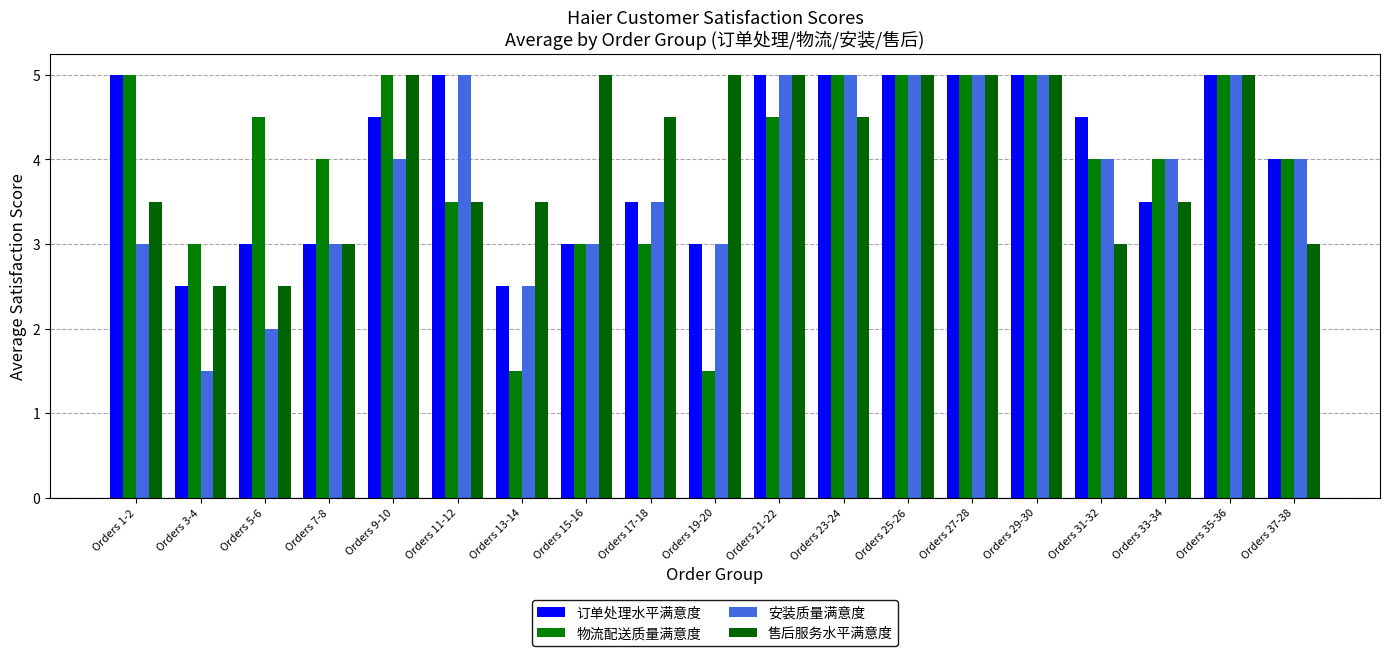

What is the average value of the 物流配送质量满意度 series?

4.0